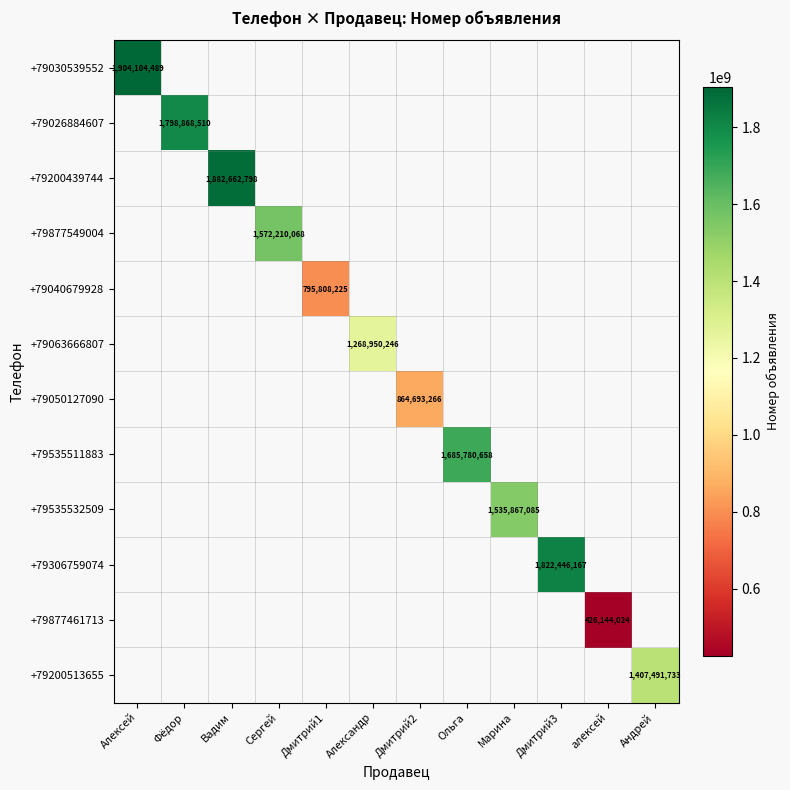

Count the number of data series in this chart.

12